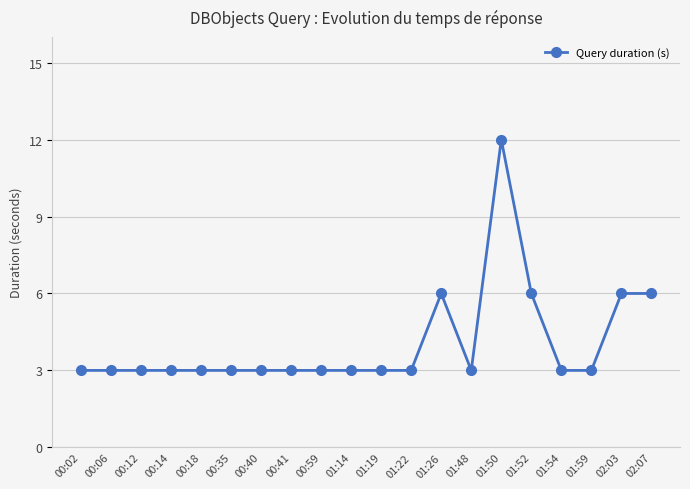

True or false: there are more than 0 points higher than both neighbors.

True